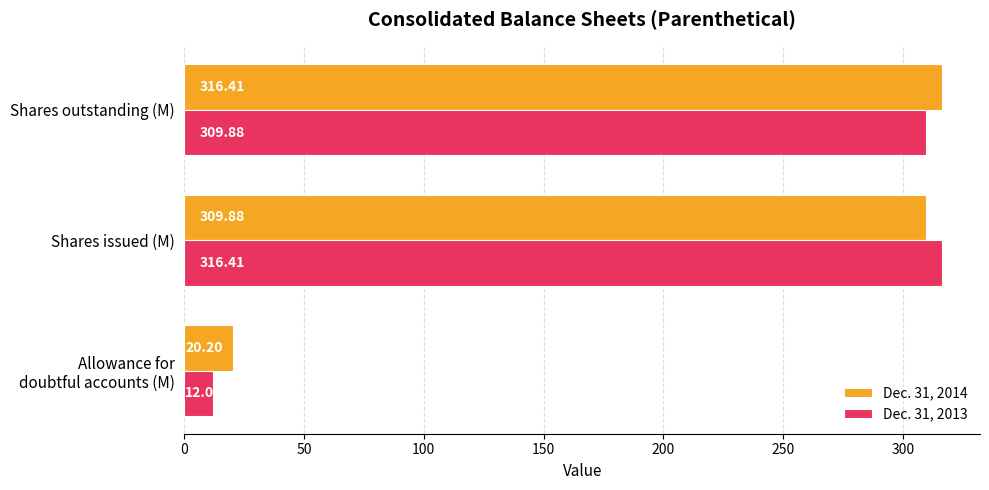

What is the difference between the maximum and minimum values in the Dec. 31, 2013 series?

304.4